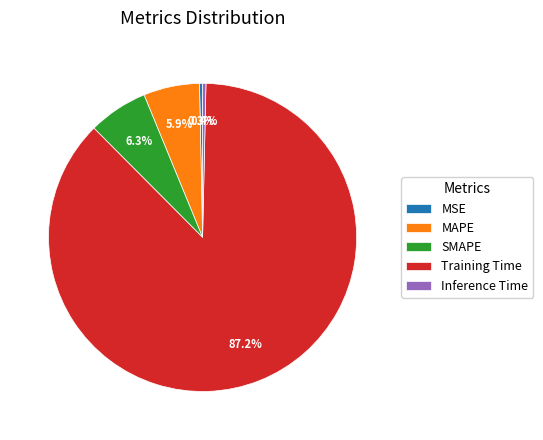

Which slice is the largest?

Training Time